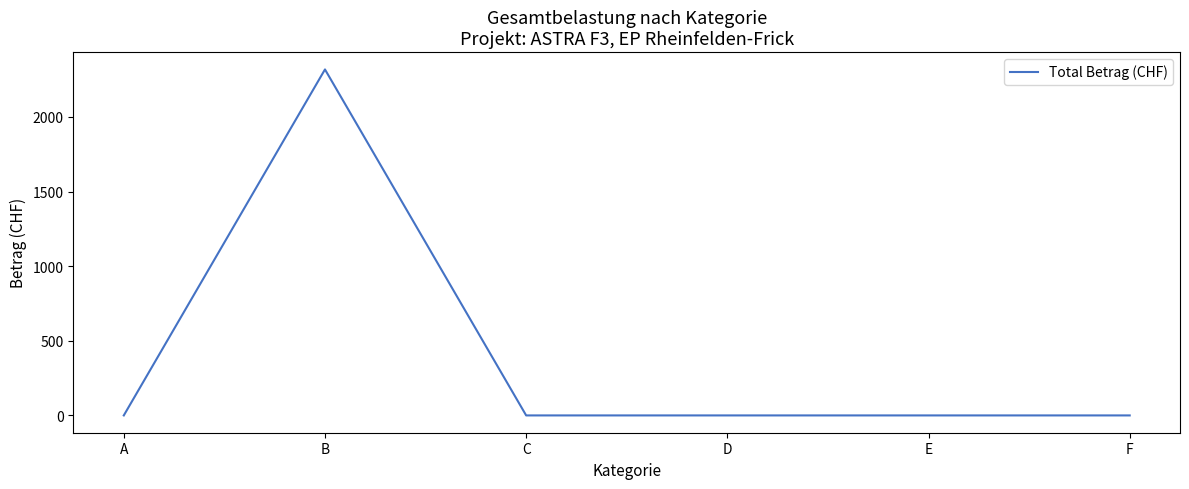

What is the change in value from B to D?

-2318